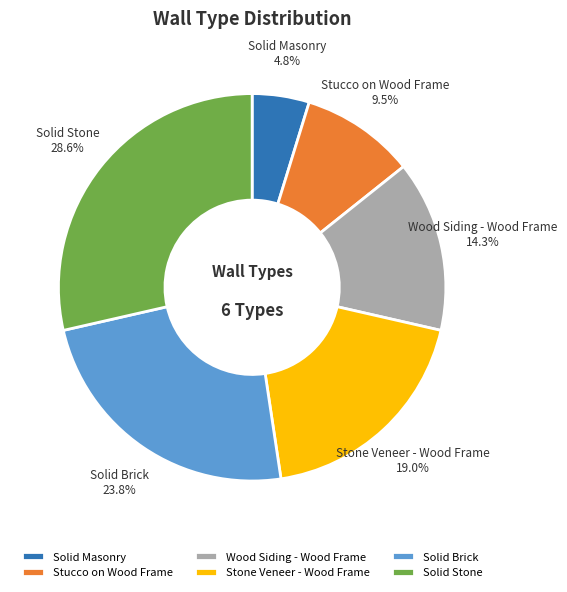

What is the ratio of the value at Solid Stone to the value at Stucco on Wood Frame?

3.0